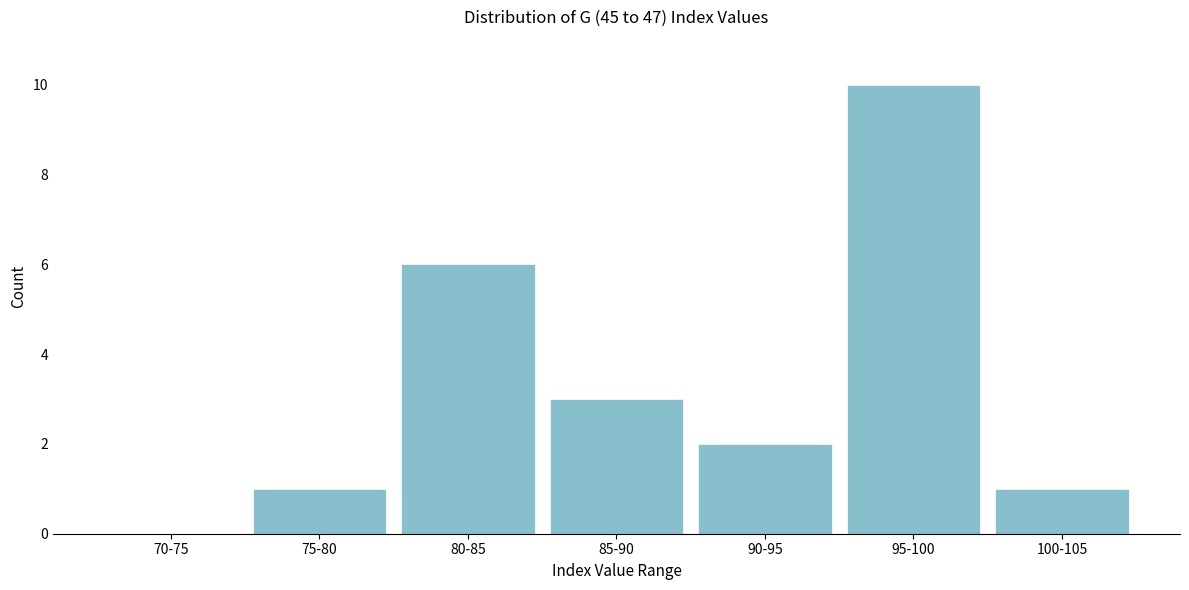

Reading left to right, transcribe all the data shown in this chart.

70-75=0	75-80=1	80-85=6	85-90=3	90-95=2	95-100=10	100-105=1